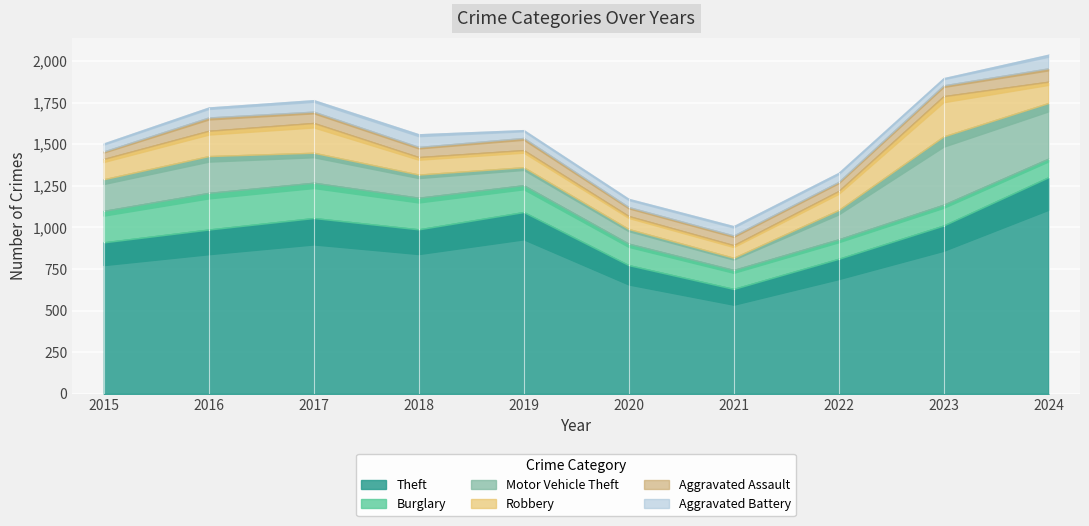

Is it true that Theft equals 1077 at 2021?

False